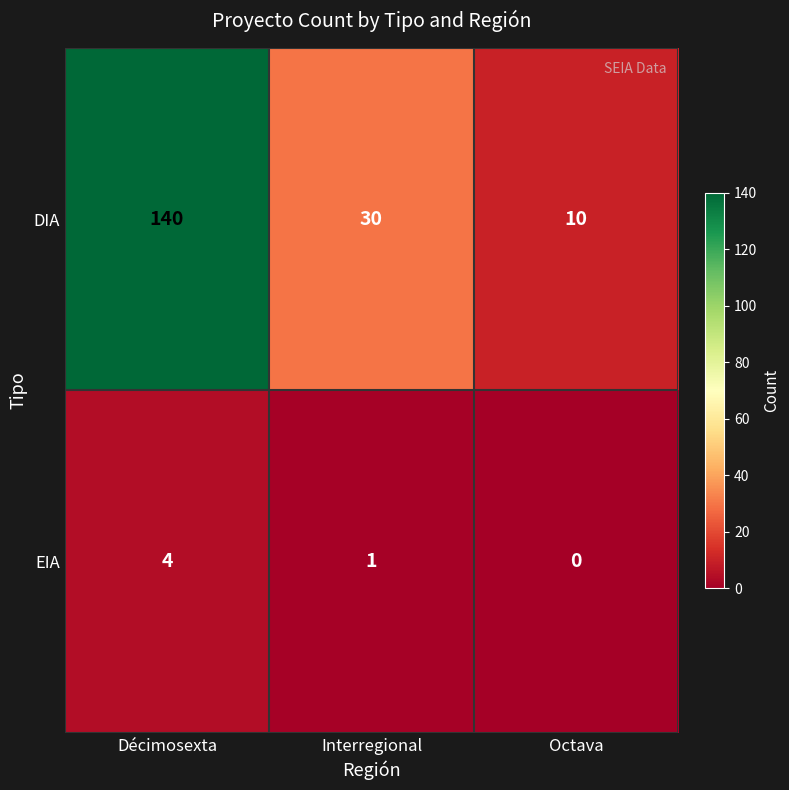

Rank the series by their average value, from lowest to highest.

EIA, DIA